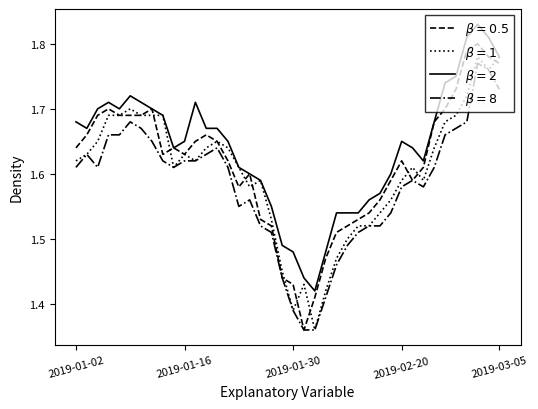

Which series has the largest total across all categories?

$\beta = 2$